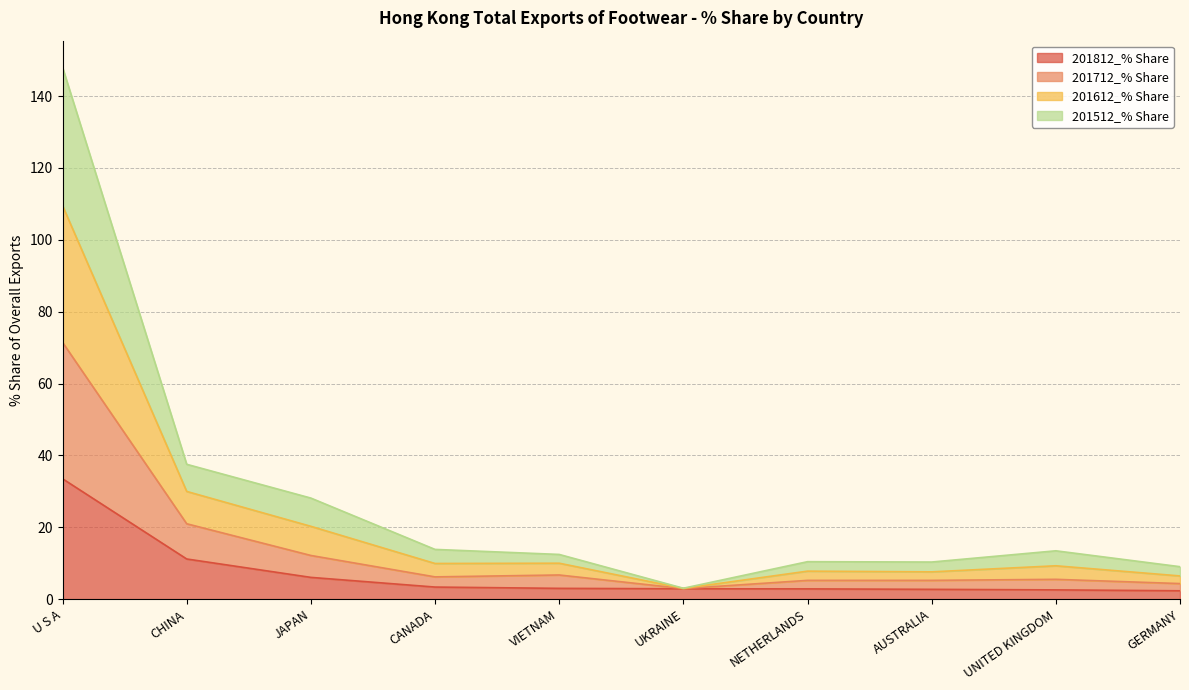

List the labels in order of 201612_% Share value, smallest first.

UKRAINE, GERMANY, AUSTRALIA, NETHERLANDS, VIETNAM, UNITED KINGDOM, CANADA, JAPAN, CHINA, U S A